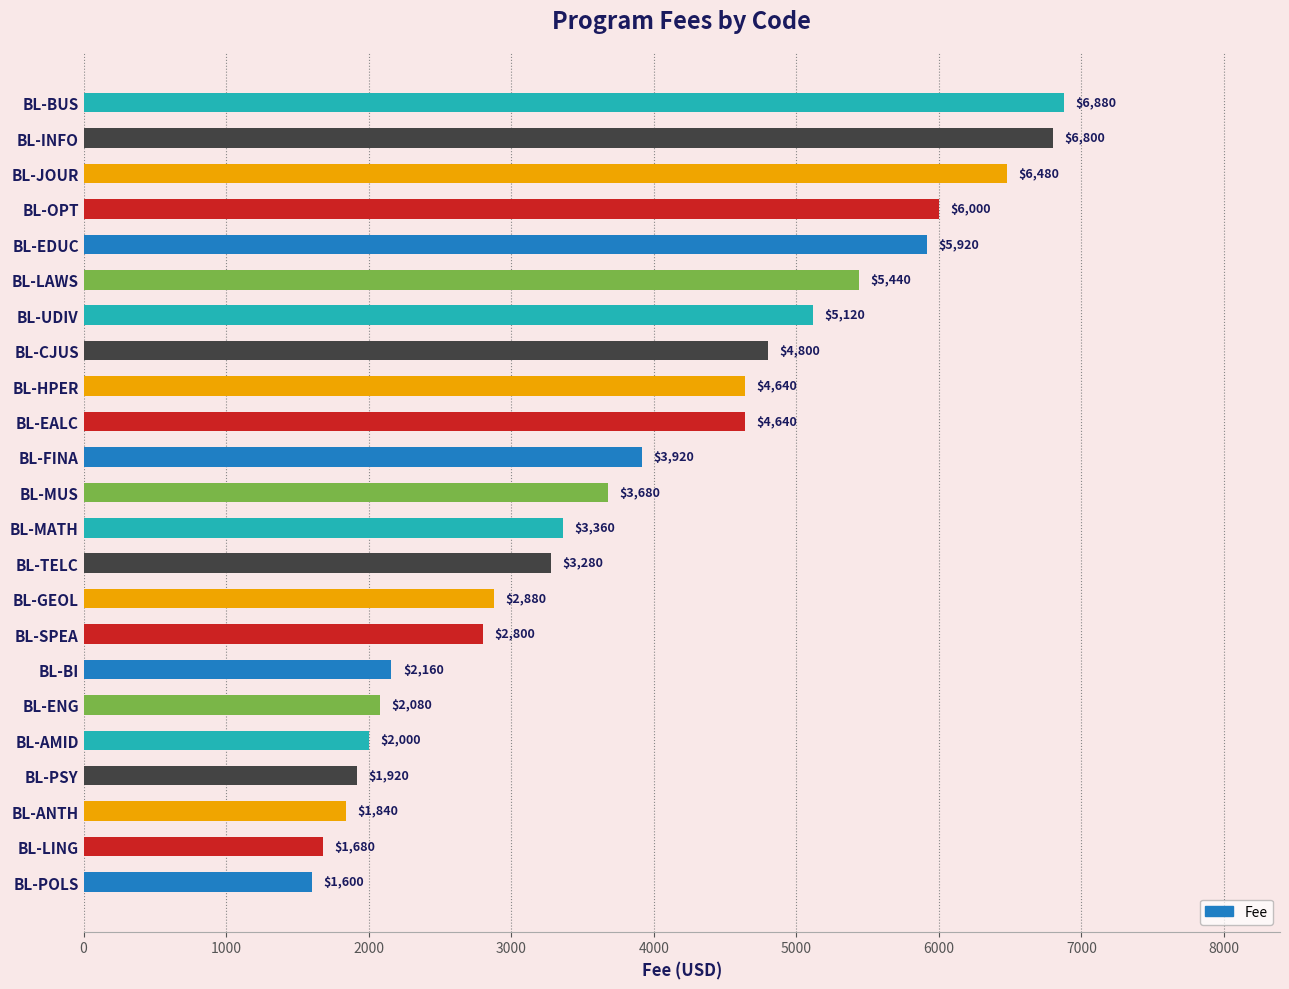

What is the smallest value displayed?

1600